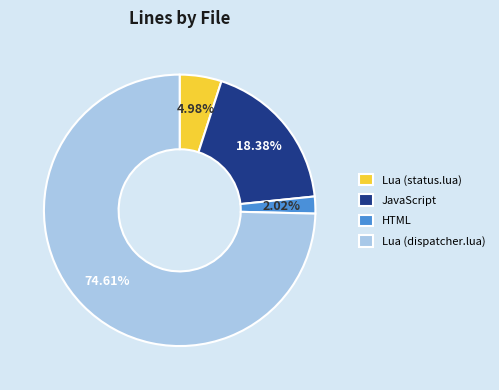

Combined, do Lua (status.lua) and JavaScript account for over 50%?

No